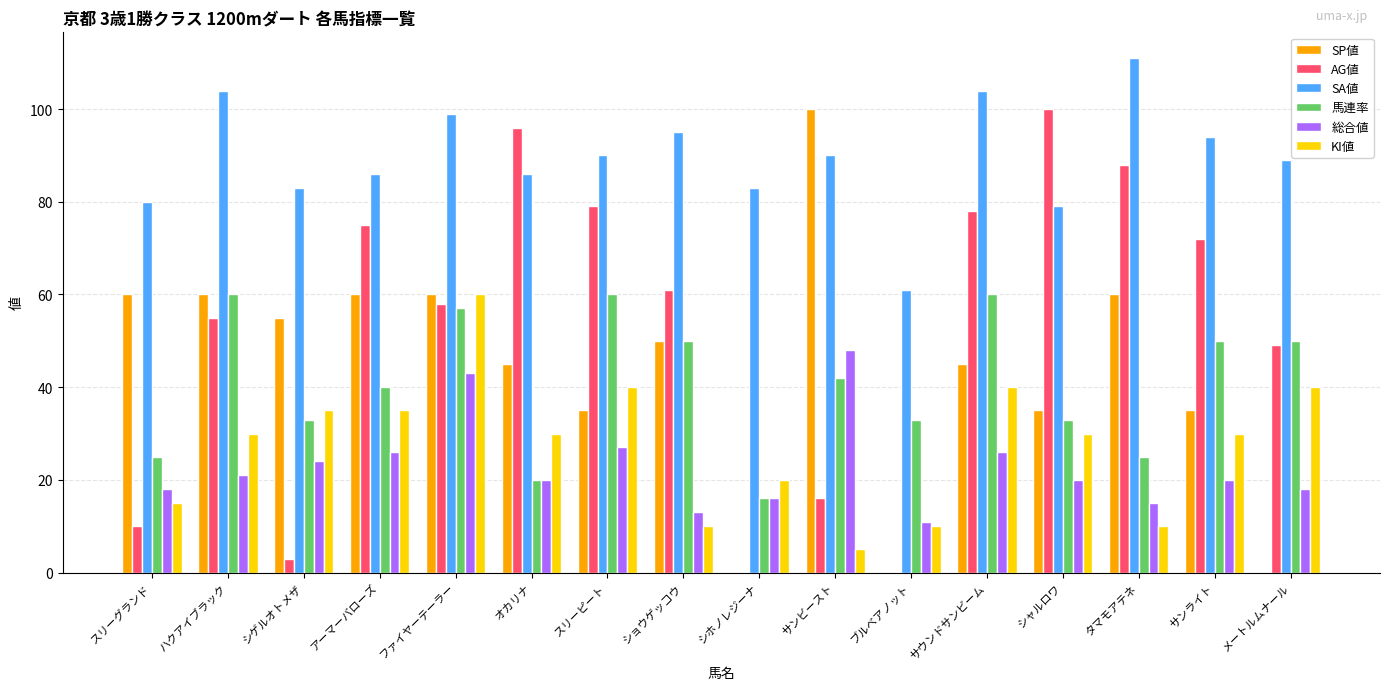

Reading left to right, what are all the values shown in this chart?

SP値: スリーグランド=60	ハクアイブラック=60	シゲルオトメザ=55	アーマーバローズ=60	ファイヤーテーラー=60	オカリナ=45	スリーピート=35	ショウゲッコウ=50	シホノレジーナ=0	サンビースト=100	ブルベアノット=0	サウンドサンビーム=45	シャルロワ=35	タマモアテネ=60	サンライト=35	メートルムナール=0
AG値: スリーグランド=10	ハクアイブラック=55	シゲルオトメザ=3	アーマーバローズ=75	ファイヤーテーラー=58	オカリナ=96	スリーピート=79	ショウゲッコウ=61	シホノレジーナ=0	サンビースト=16	ブルベアノット=0	サウンドサンビーム=78	シャルロワ=100	タマモアテネ=88	サンライト=72	メートルムナール=49
SA値: スリーグランド=80	ハクアイブラック=104	シゲルオトメザ=83	アーマーバローズ=86	ファイヤーテーラー=99	オカリナ=86	スリーピート=90	ショウゲッコウ=95	シホノレジーナ=83	サンビースト=90	ブルベアノット=61	サウンドサンビーム=104	シャルロワ=79	タマモアテネ=111	サンライト=94	メートルムナール=89
馬連率: スリーグランド=25	ハクアイブラック=60	シゲルオトメザ=33	アーマーバローズ=40	ファイヤーテーラー=57	オカリナ=20	スリーピート=60	ショウゲッコウ=50	シホノレジーナ=16	サンビースト=42	ブルベアノット=33	サウンドサンビーム=60	シャルロワ=33	タマモアテネ=25	サンライト=50	メートルムナール=50
総合値: スリーグランド=18	ハクアイブラック=21	シゲルオトメザ=24	アーマーバローズ=26	ファイヤーテーラー=43	オカリナ=20	スリーピート=27	ショウゲッコウ=13	シホノレジーナ=16	サンビースト=48	ブルベアノット=11	サウンドサンビーム=26	シャルロワ=20	タマモアテネ=15	サンライト=20	メートルムナール=18
KI値: スリーグランド=15	ハクアイブラック=30	シゲルオトメザ=35	アーマーバローズ=35	ファイヤーテーラー=60	オカリナ=30	スリーピート=40	ショウゲッコウ=10	シホノレジーナ=20	サンビースト=5	ブルベアノット=10	サウンドサンビーム=40	シャルロワ=30	タマモアテネ=10	サンライト=30	メートルムナール=40